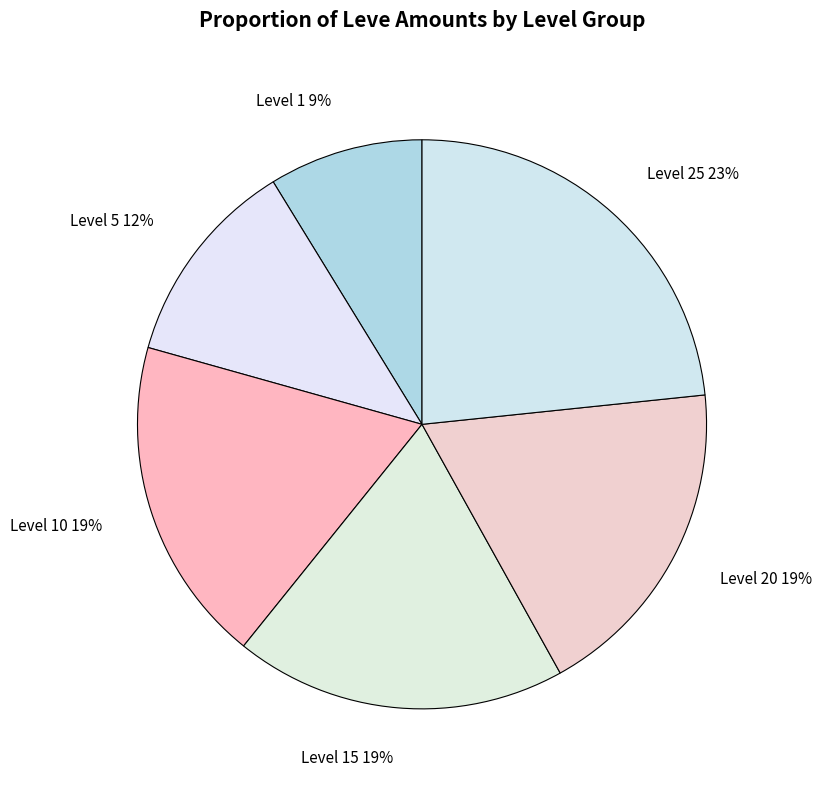

Do Level 10 and Level 25 together represent more than half of the pie?

No